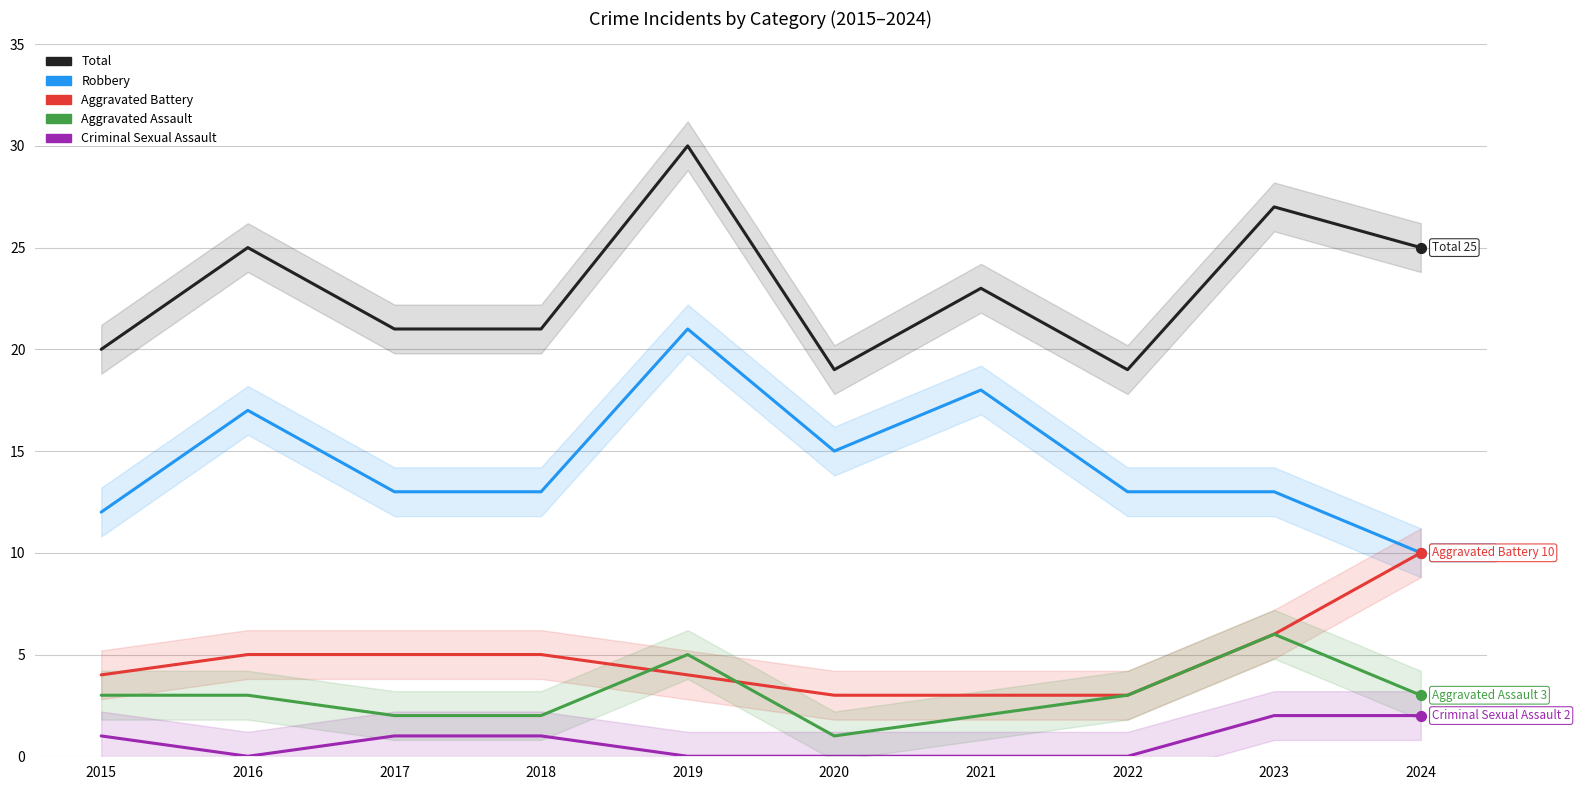

Is the value of Aggravated Assault at 2020 greater than the value of Aggravated Battery at 2021?

No